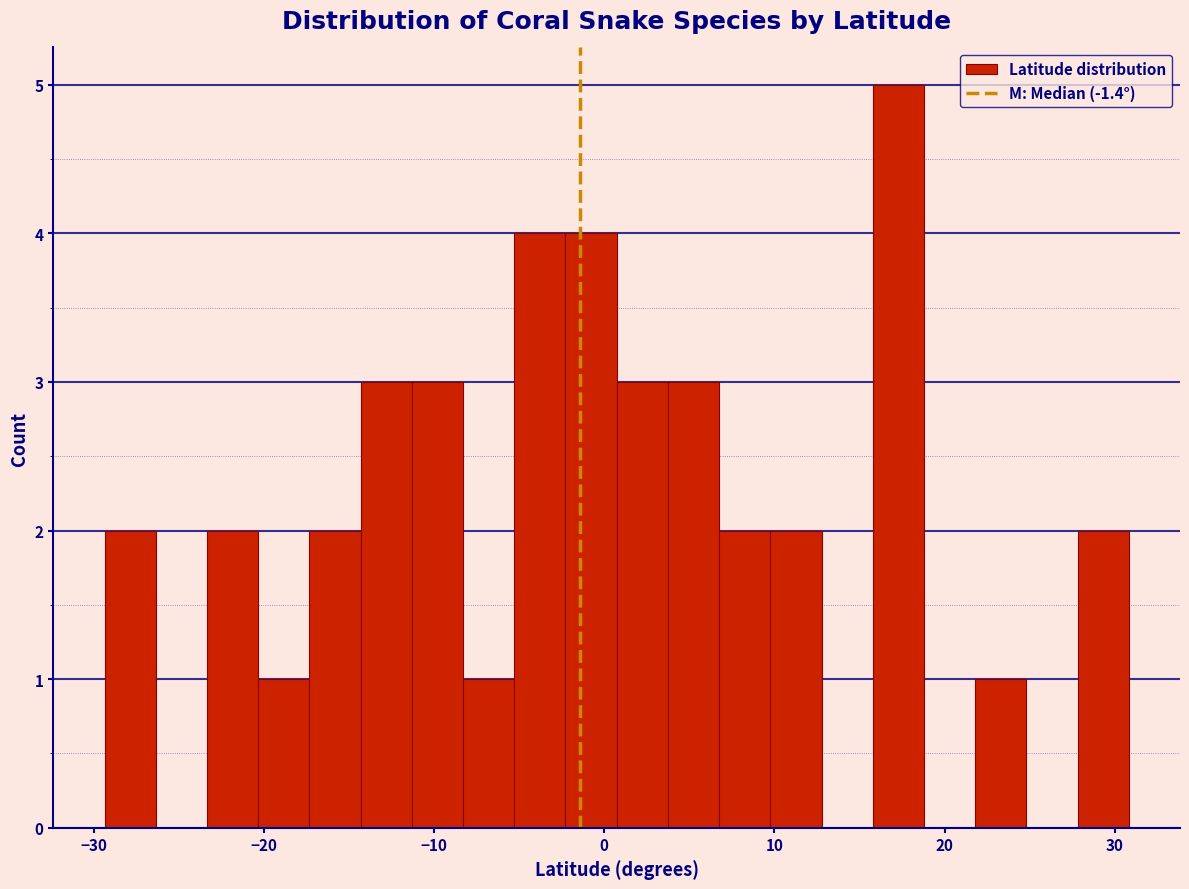

Around what value on the x-axis is the tallest bar? Give the approximate position of its centre, as read against the axis.

17